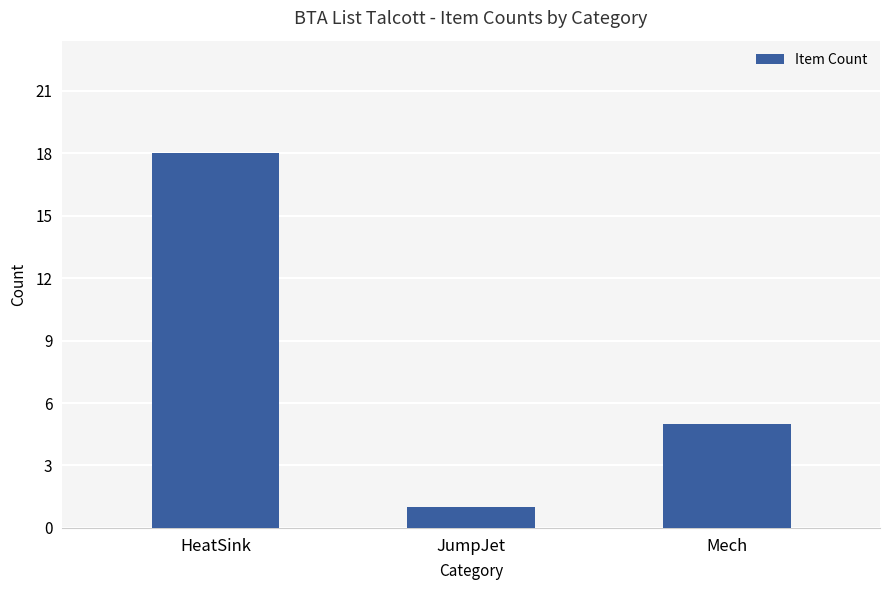

List the labels in order of value, smallest first.

JumpJet, Mech, HeatSink